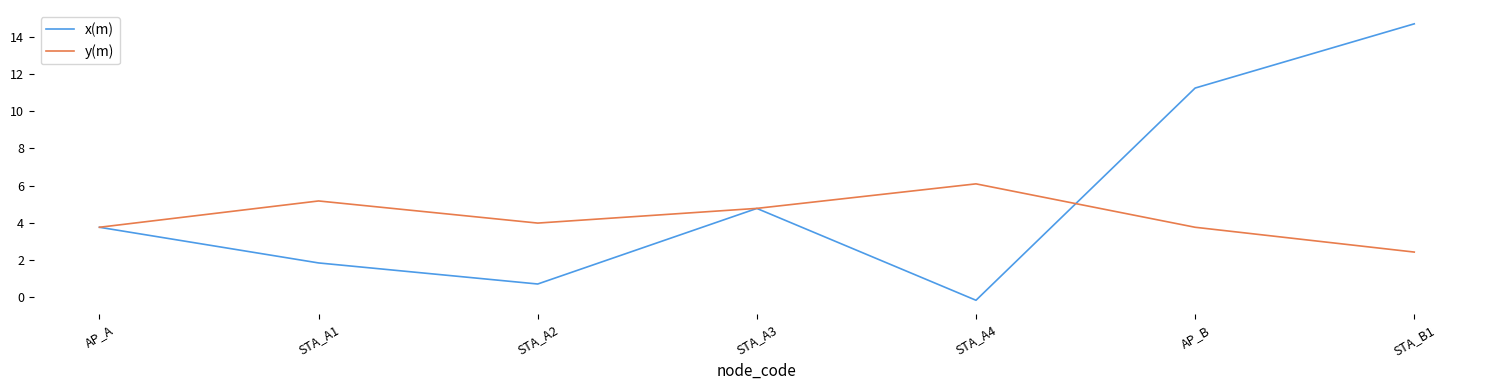

At which label is y(m) closest to 4?

STA_A2